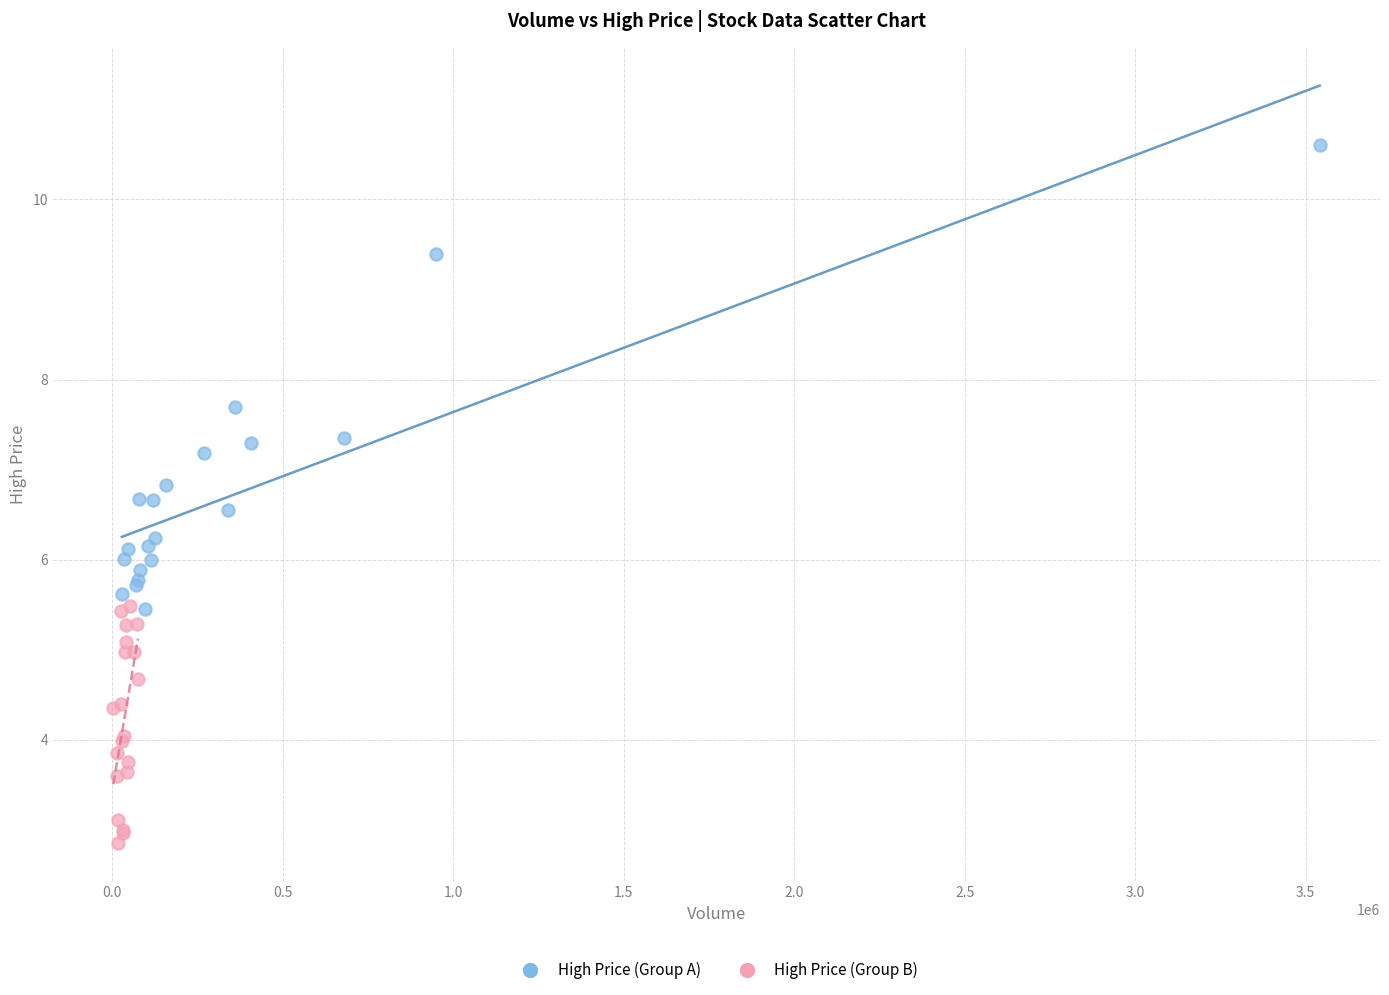

Which series has the widest spread of Y values?

High Price (Group A)